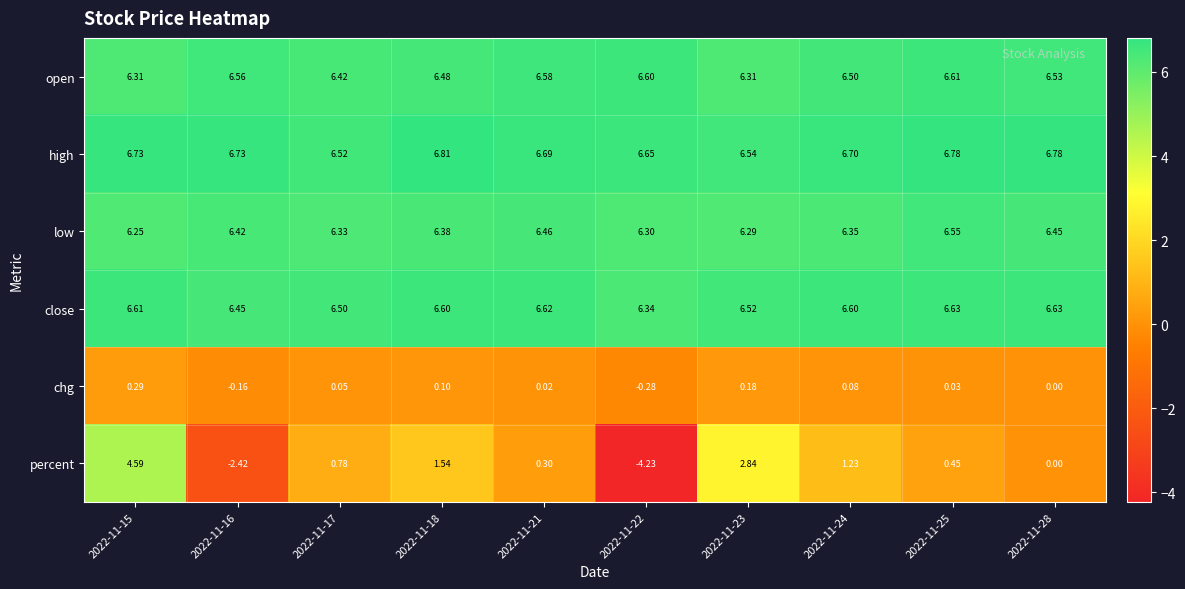

Which series has the widest spread of values?

percent